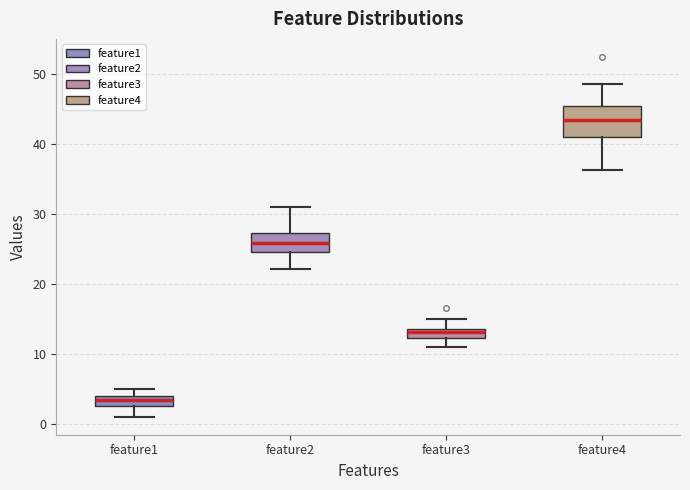

Which box is the tallest, from its lower edge to its upper edge?

feature4